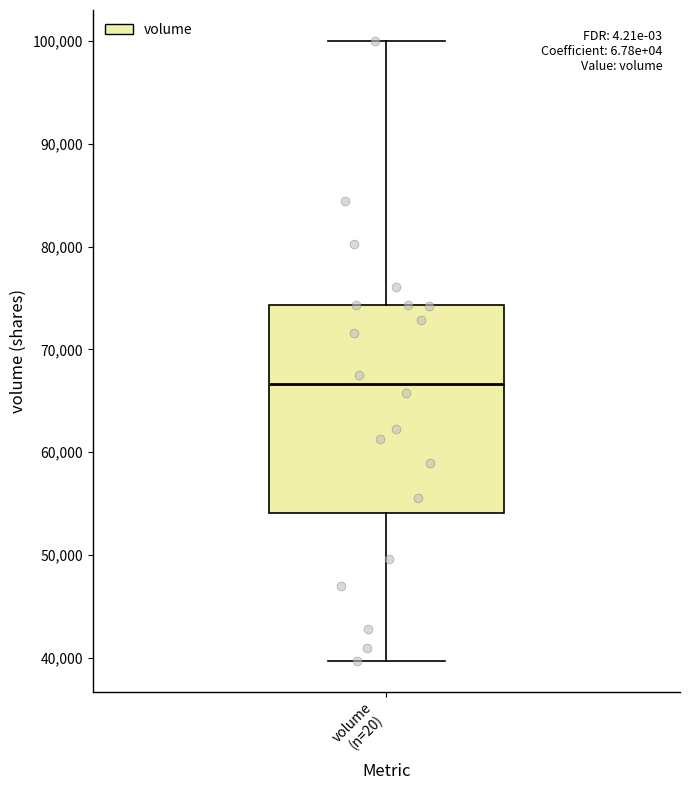

Read this box plot against the y-axis: the position of the median line, the range covered by the box, and the ends of both whiskers. The values are not printed on the chart, so give them approximately, as read against the axis.

median 67000, box 54000 to 74000, whiskers 40000 to 100000